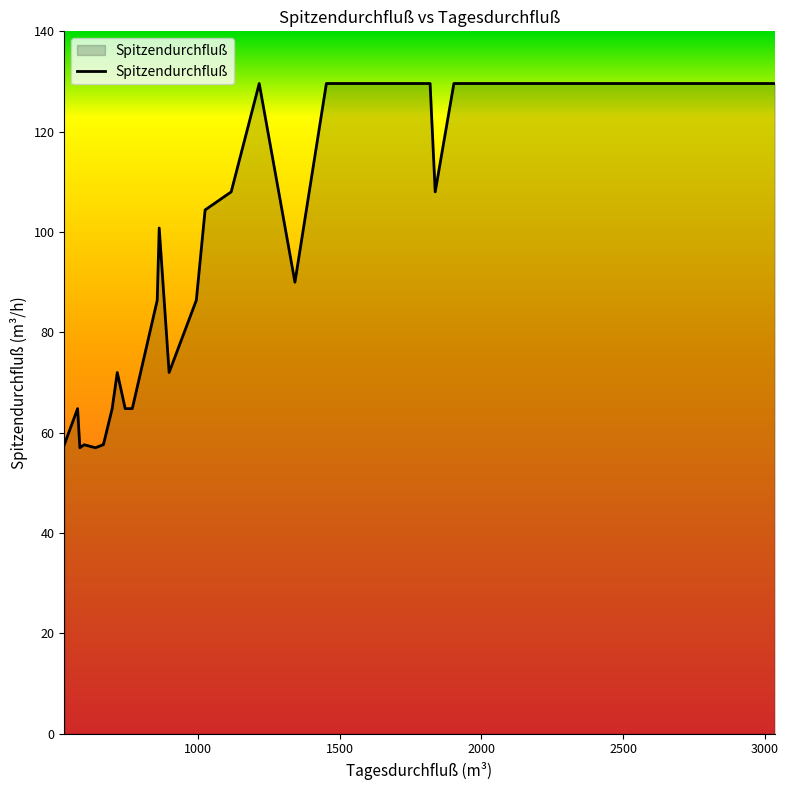

How many values are below 90?

14